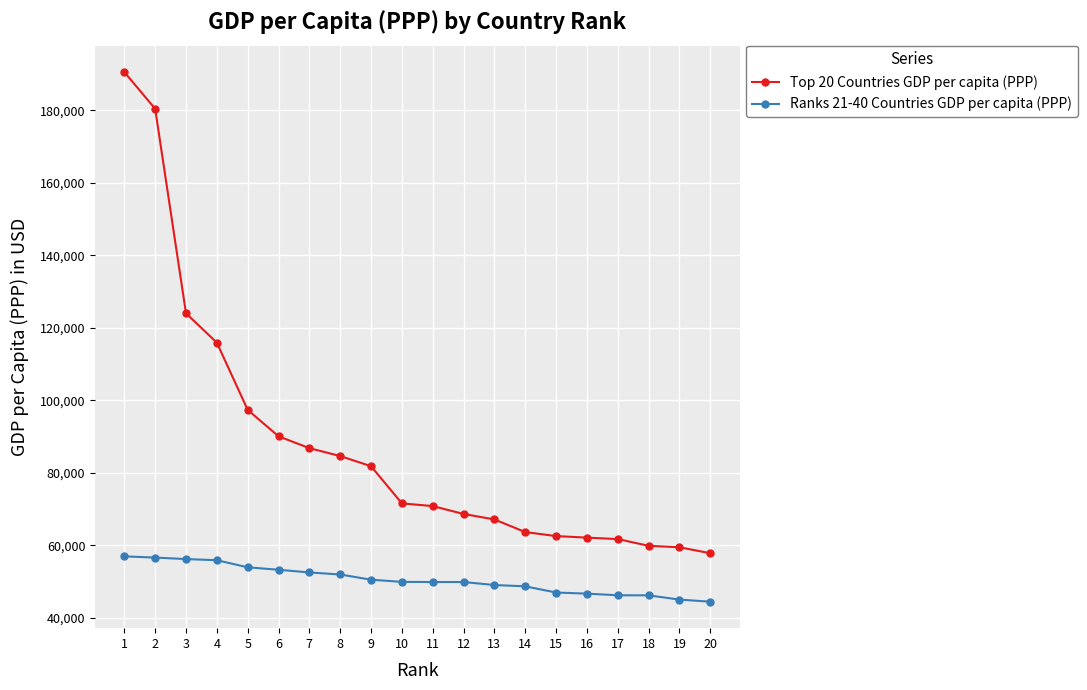

At how many categories does at least one series exceed 158280?

2